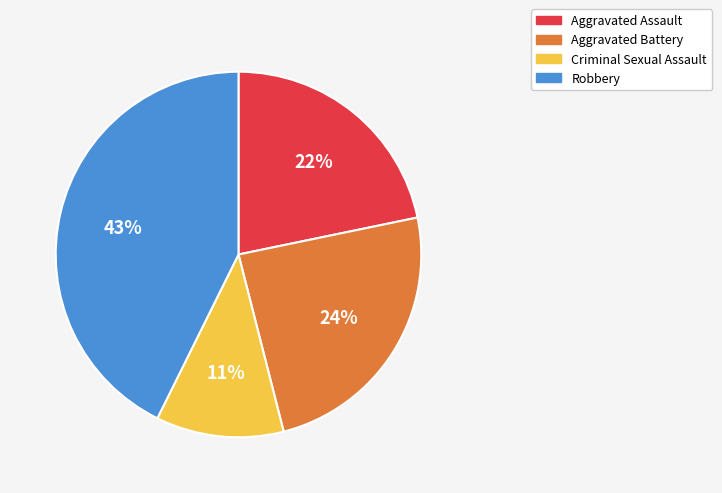

How many segments does this pie chart have?

4